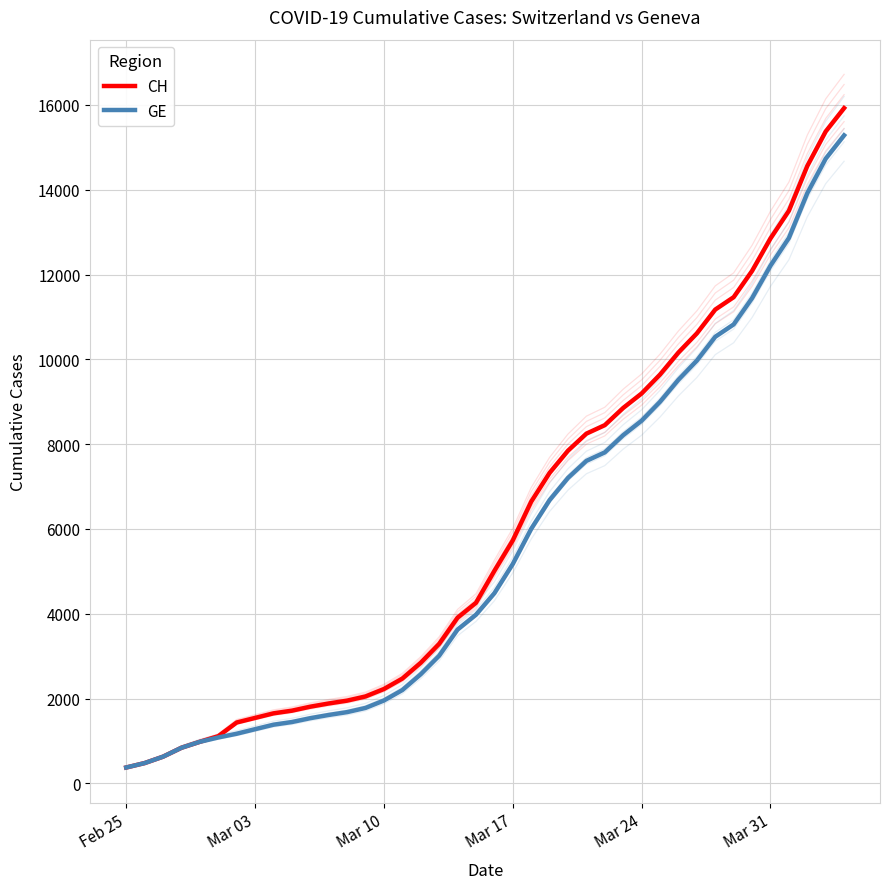

What is the total value across all series at Mar 03?

2822